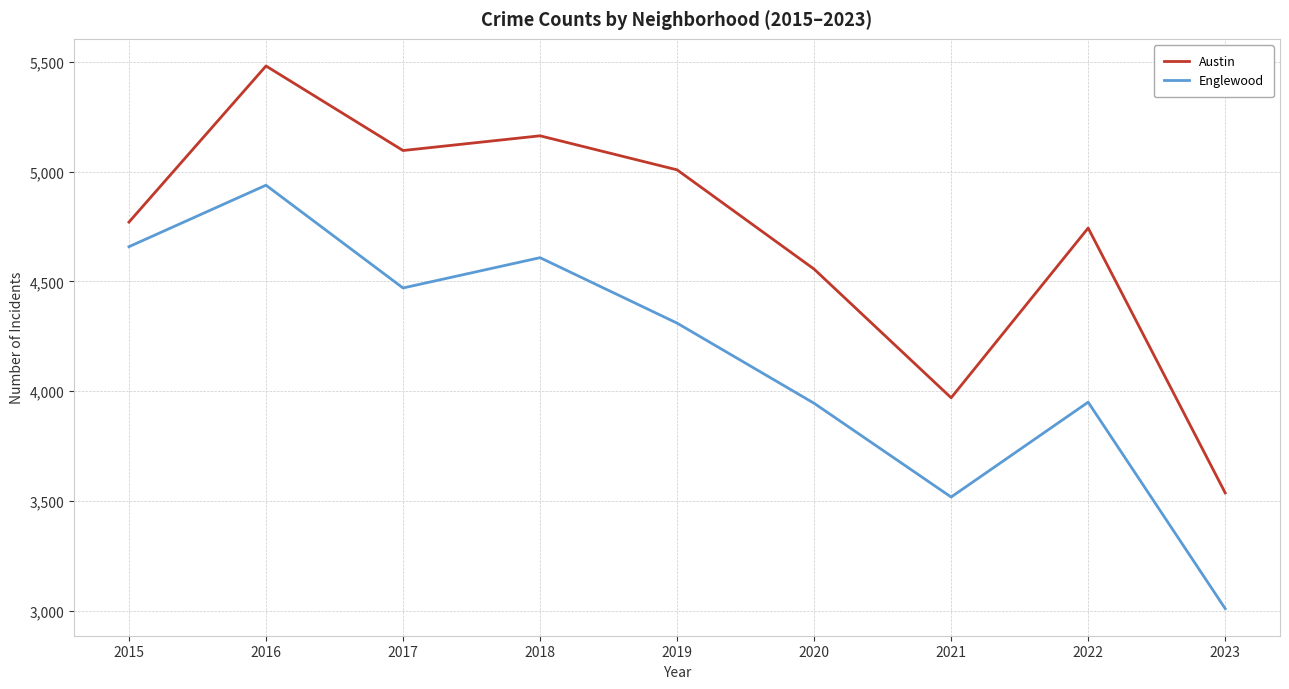

The Englewood series shows 4470 at 2017. True or false?

True